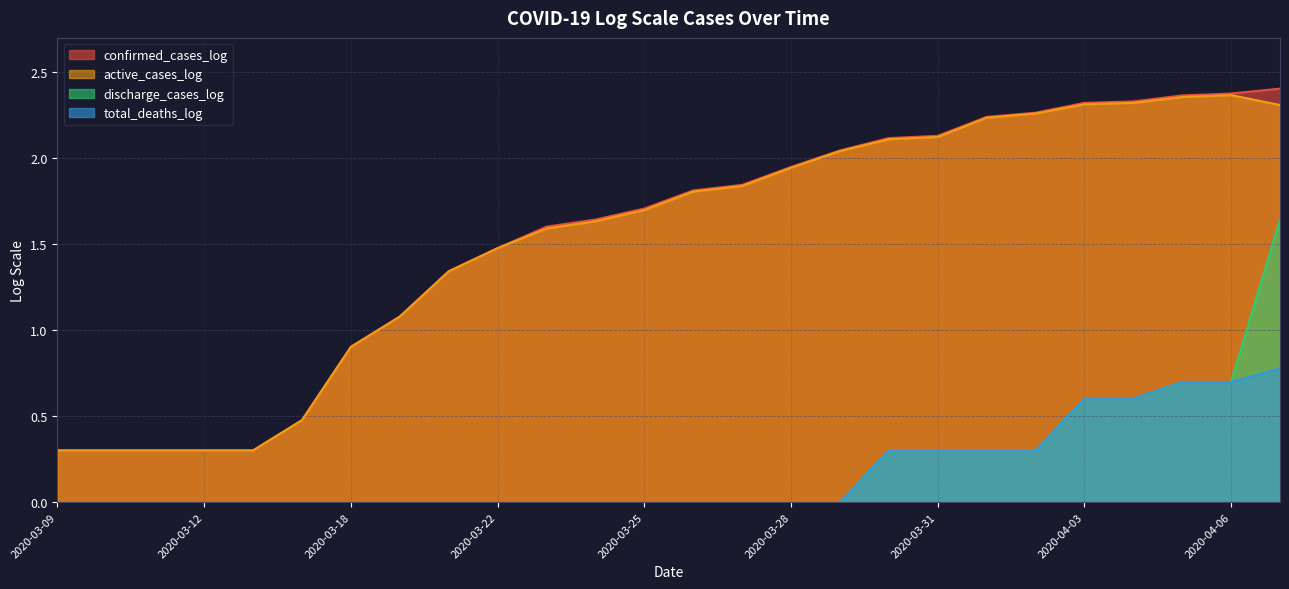

True or false: confirmed_cases_log and active_cases_log intersect in this chart.

False